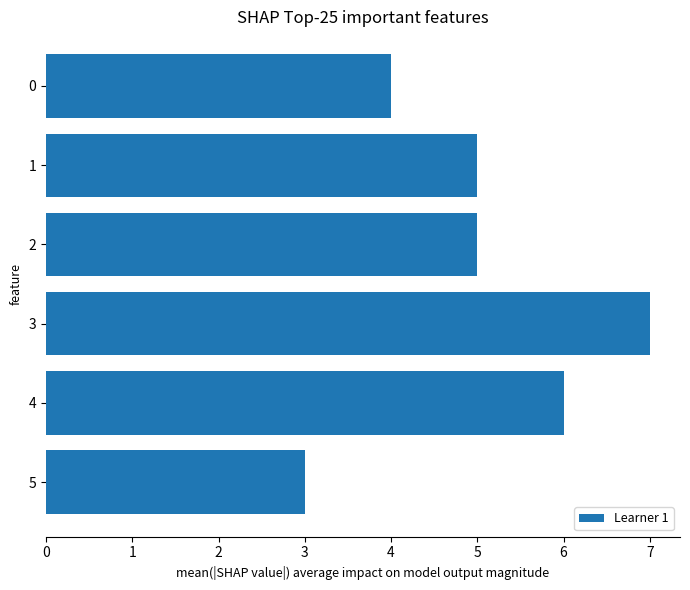

Reading top to bottom, list all the values displayed in this chart.

4	5	5	7	6	3